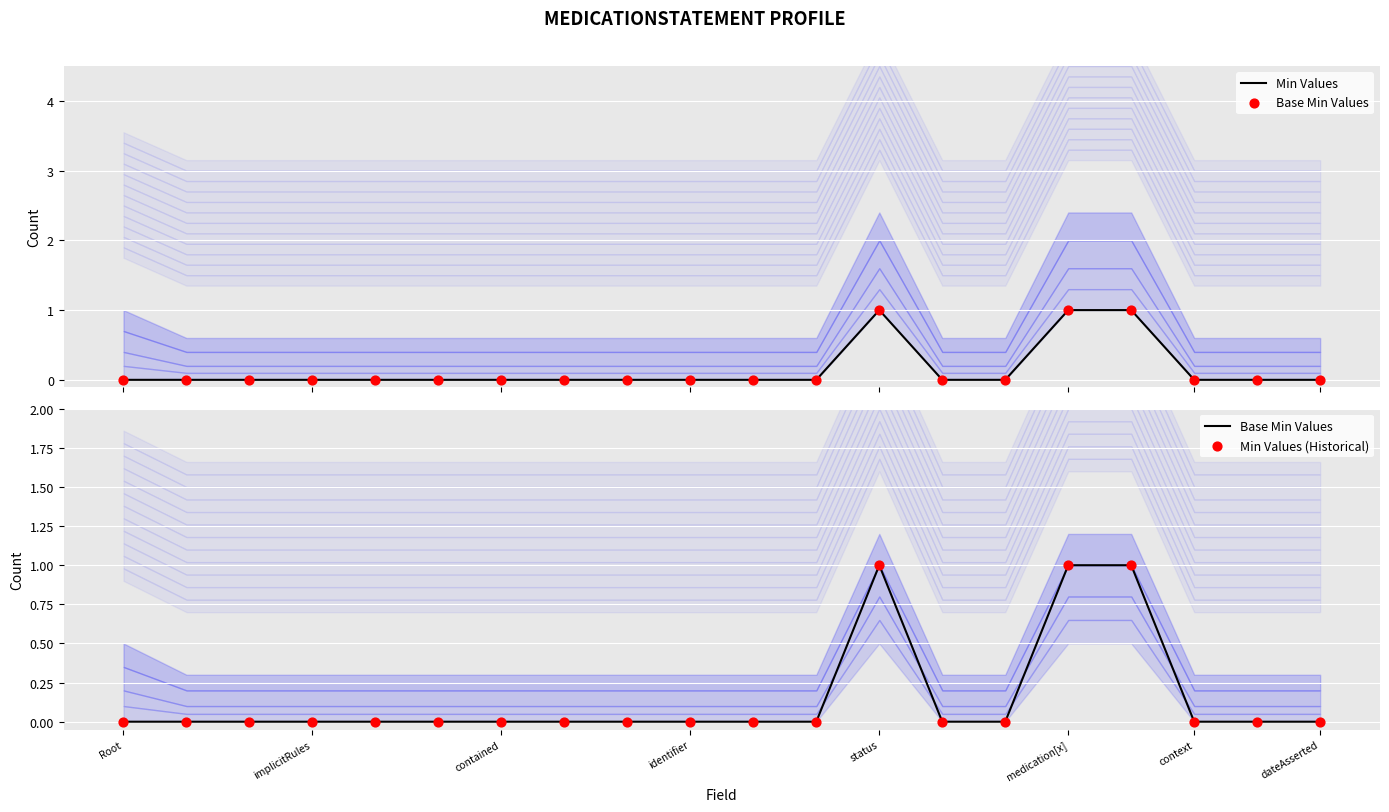

At which category is the sum across all series the highest?

status